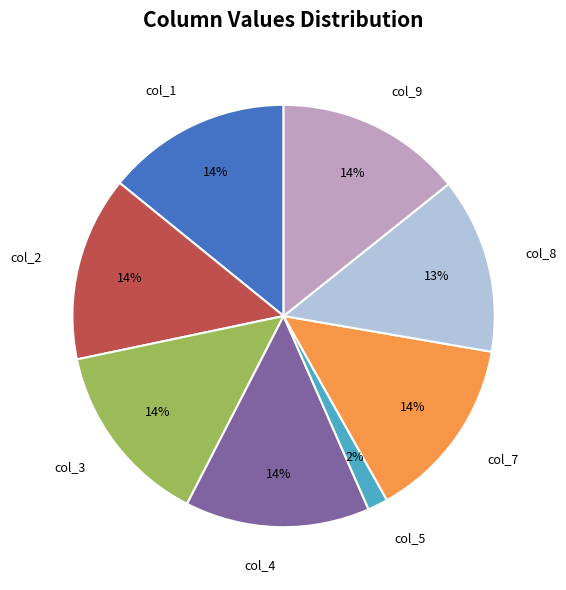

Count the number of slices in the pie.

8